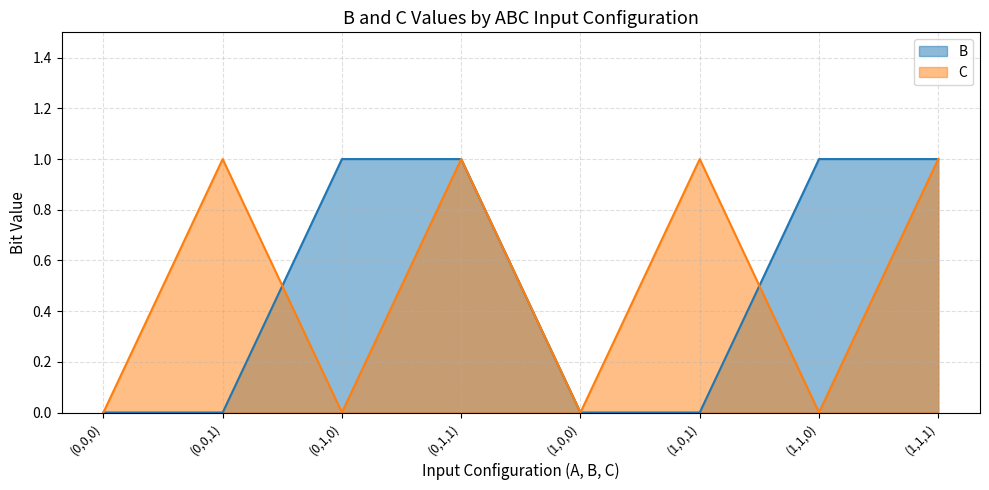

Count the number of data series in this chart.

2